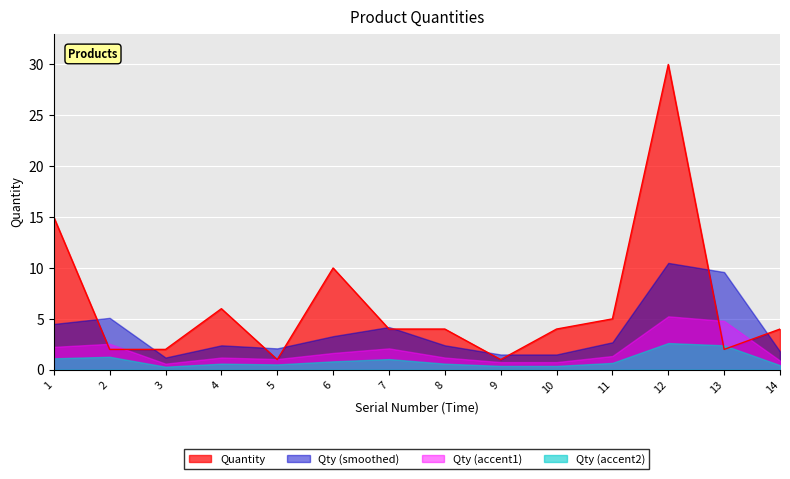

The value at 8 is 3. True or false?

False